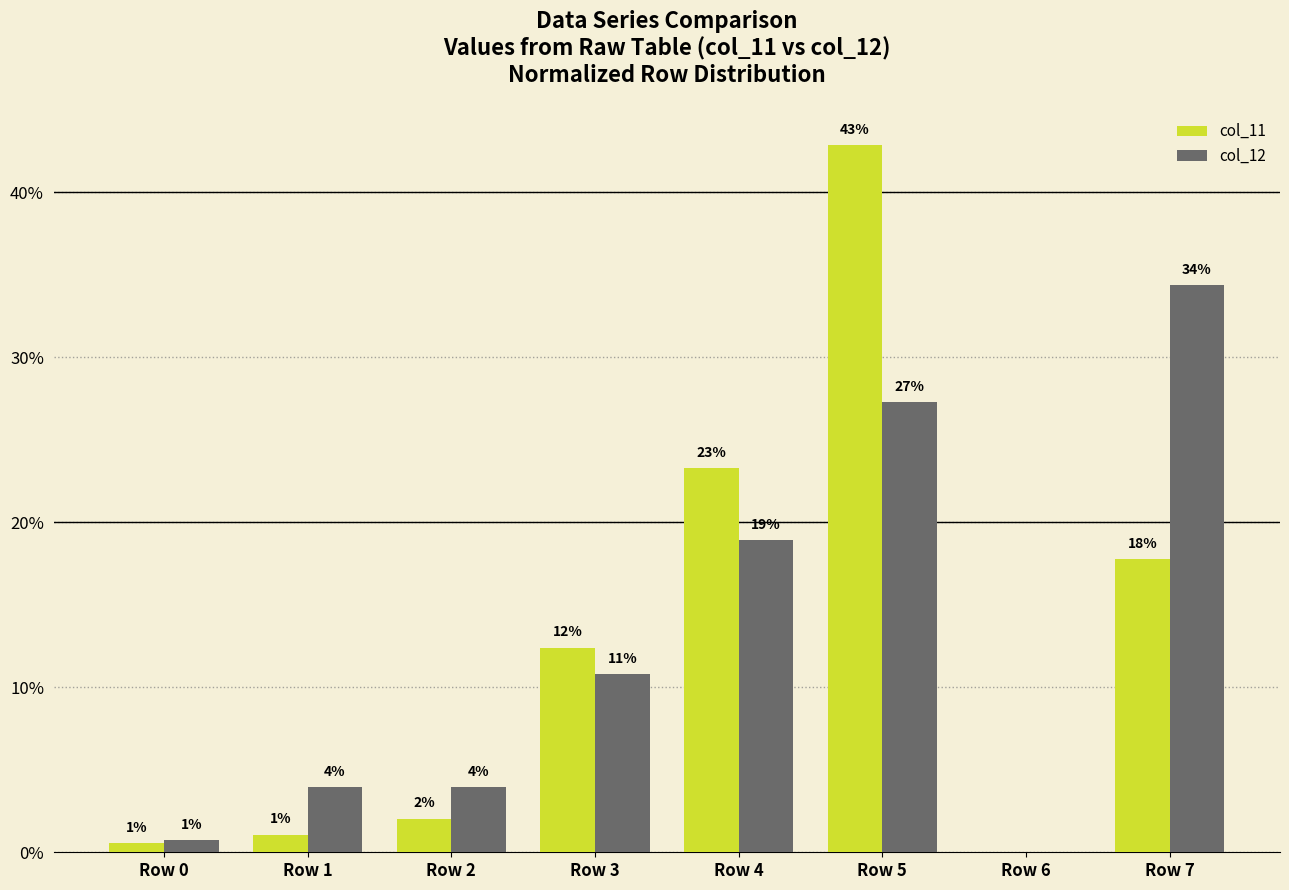

At how many categories does at least one series exceed 40?

1